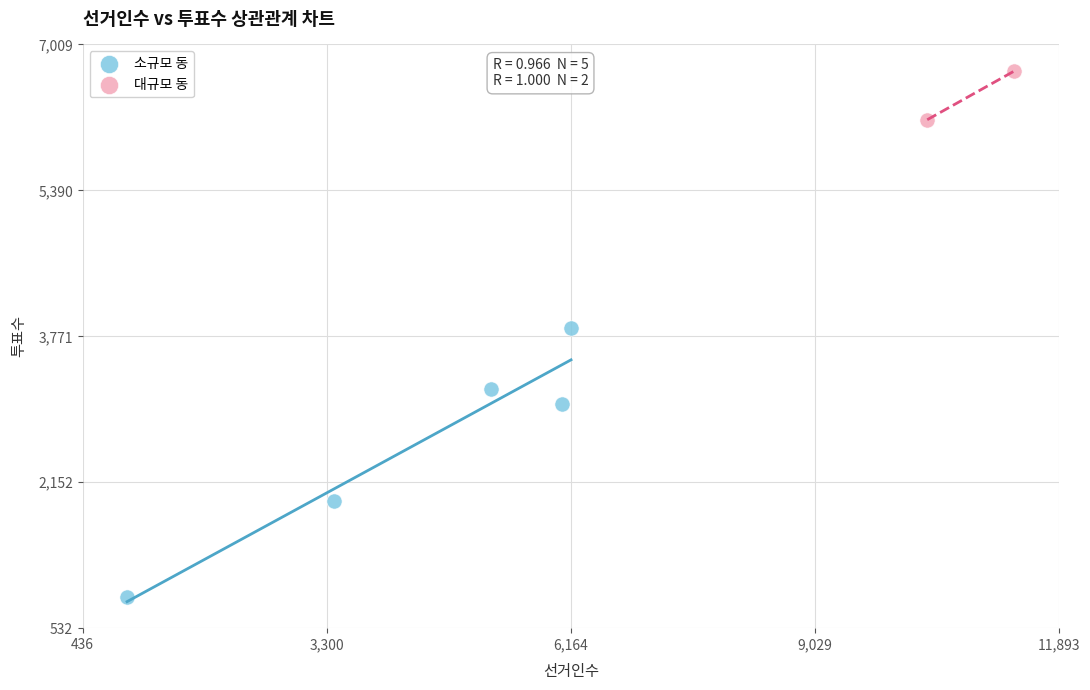

Which series has the largest Y range (max minus min)?

소규모 동